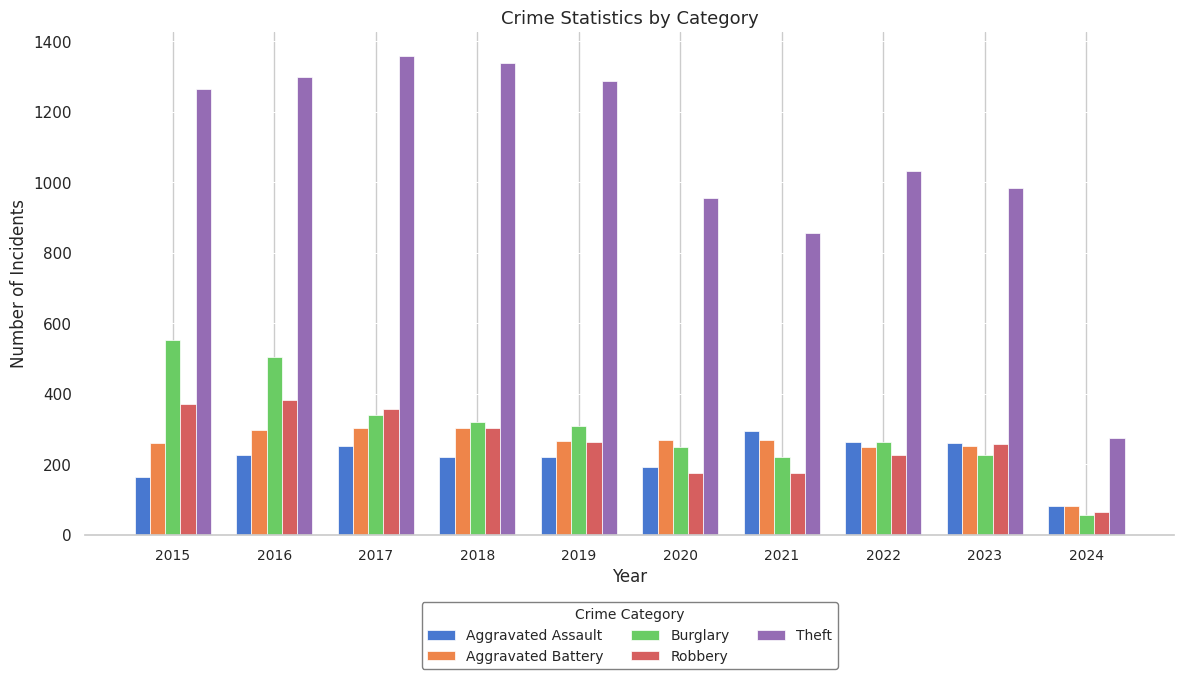

At which label does Robbery first exceed 263?

2015